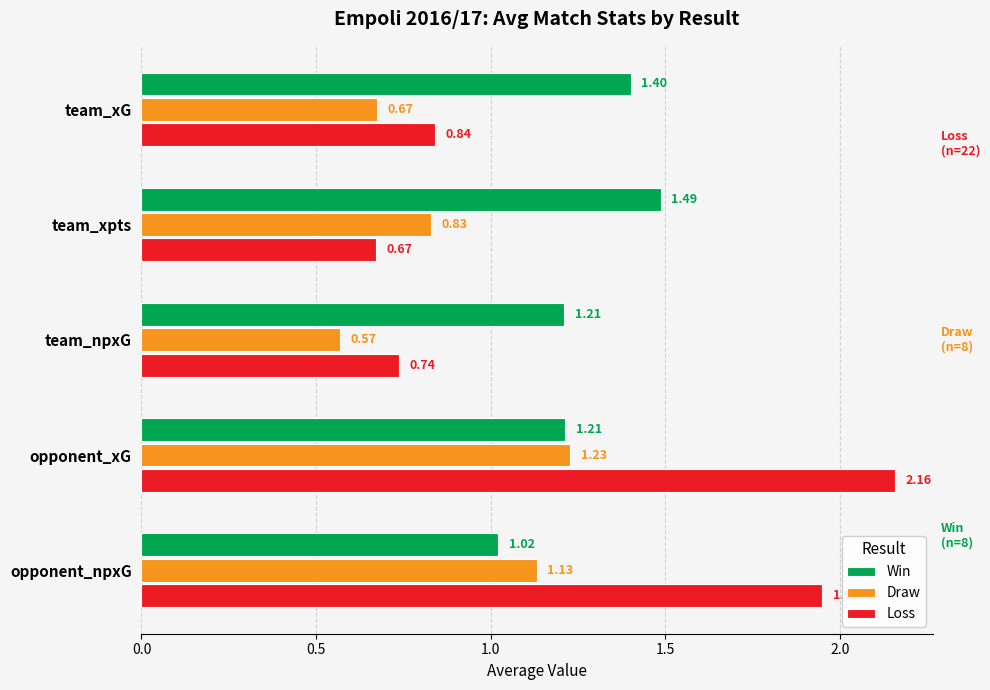

What is the sum of all Win values?

6.3